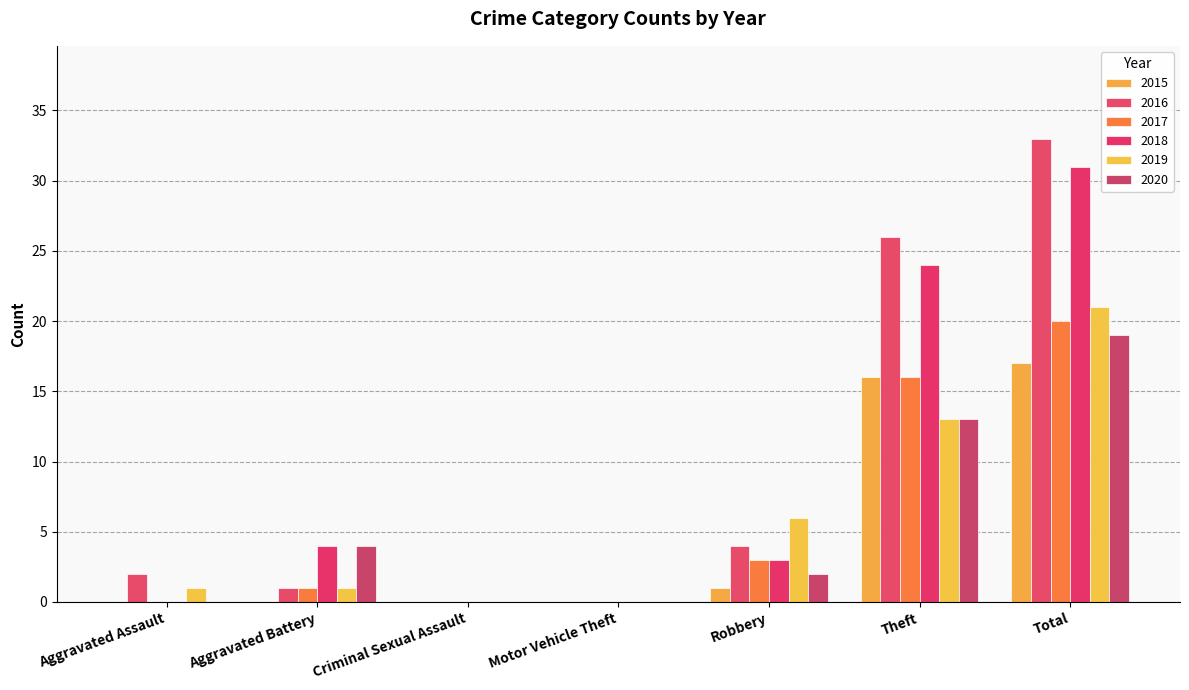

Count the number of data series in this chart.

6